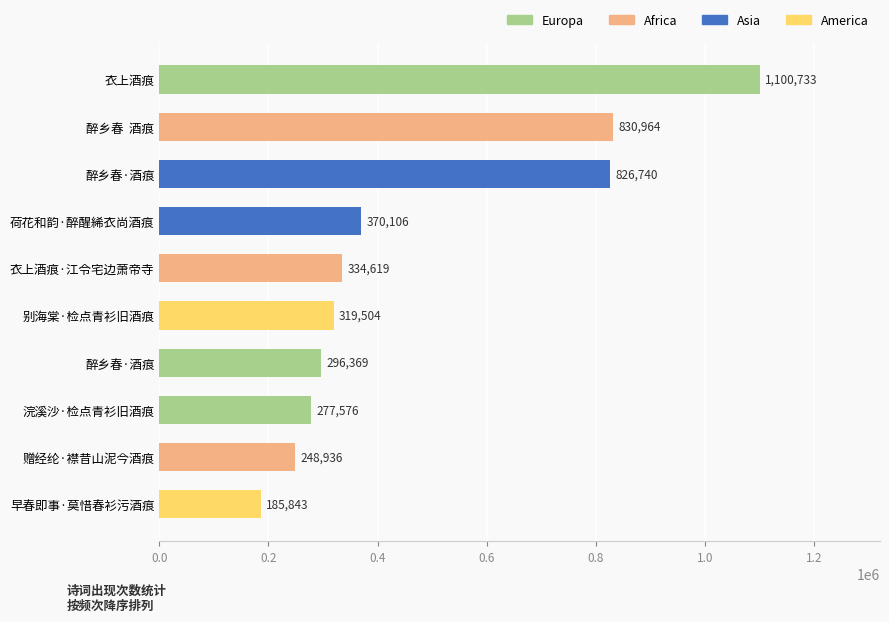

What is the difference between the second highest and second lowest values?

582028